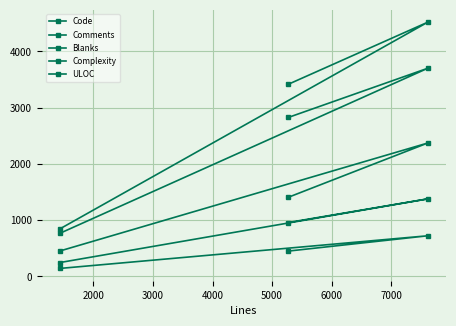

Is this an area chart (filled region under the line)?

No